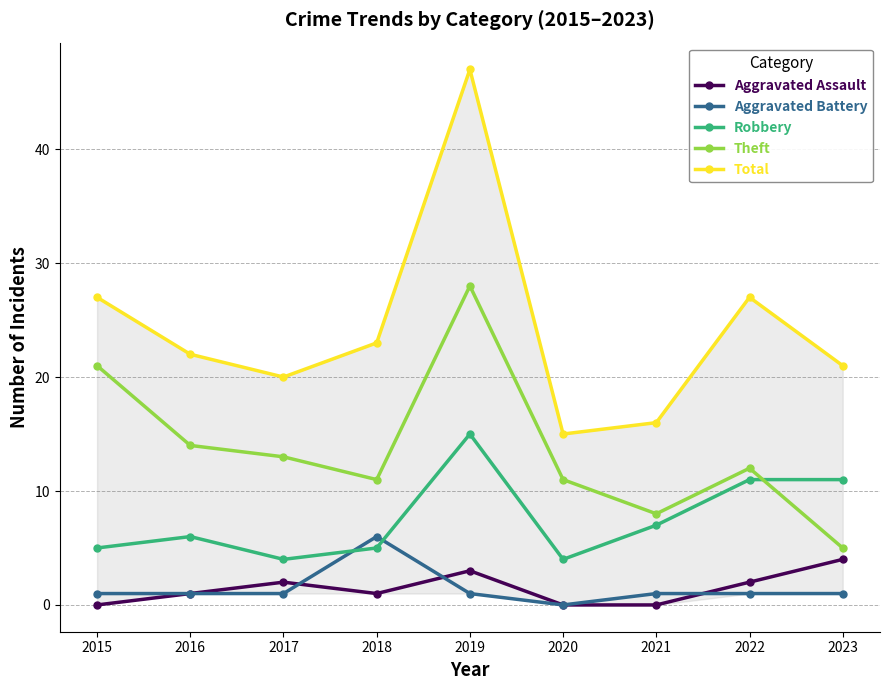

The value of Total at 2017 is 20. True or false?

True